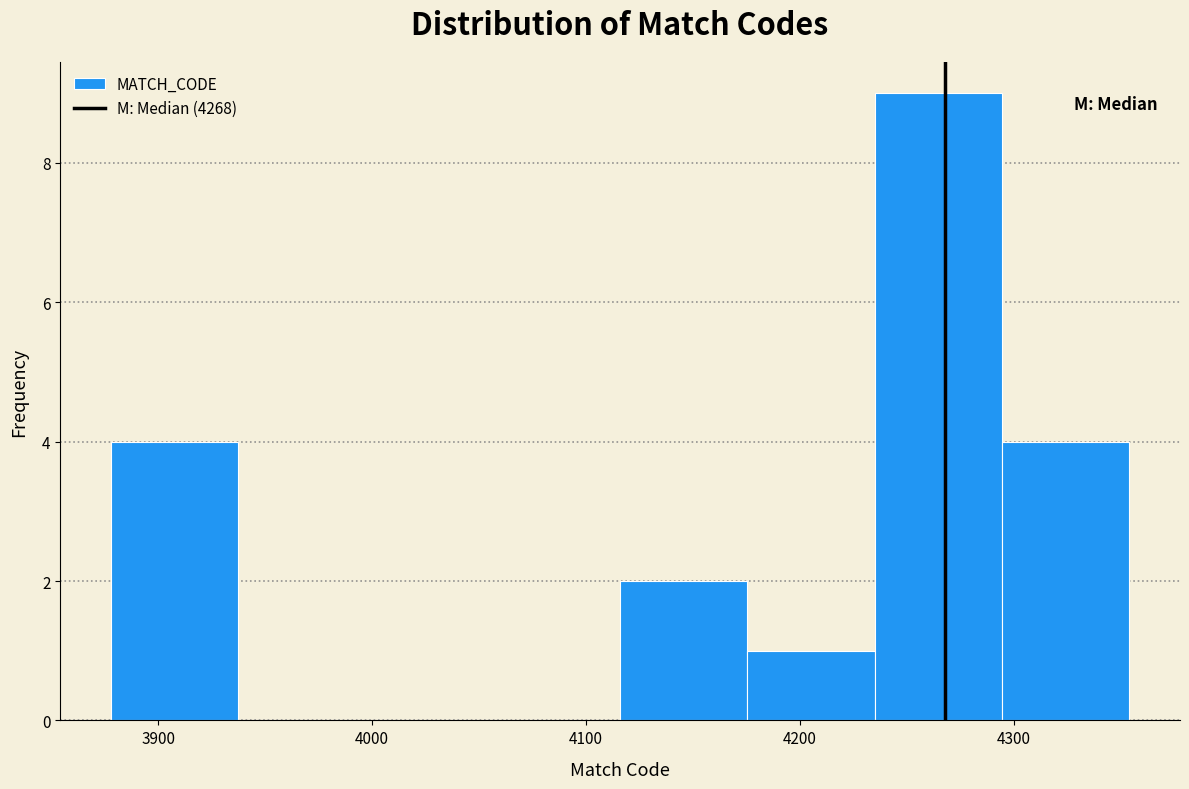

Over which range of the x-axis is the bar tallest?

4240 to 4290